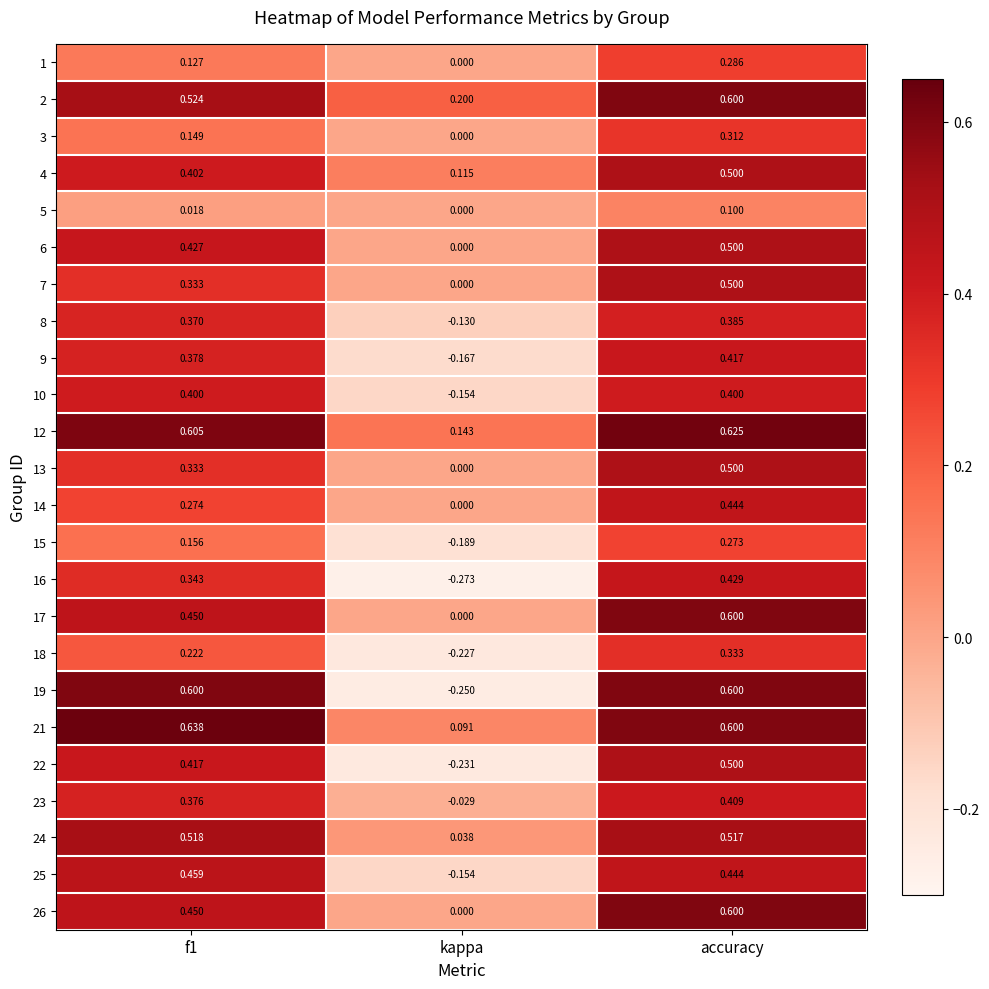

At how many categories does at least one series exceed 0?

3